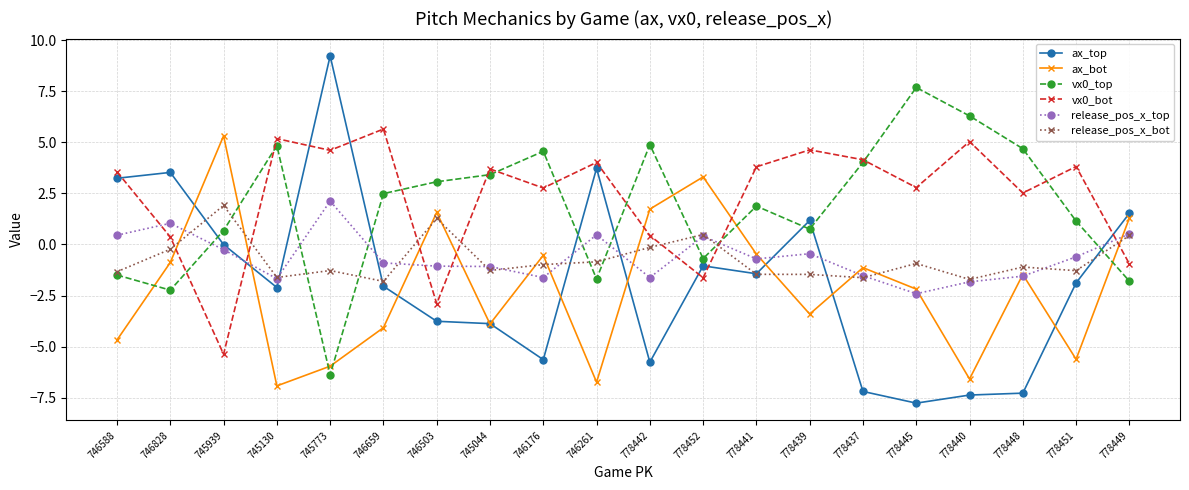

Is the value of ax_bot at 746261 greater than the value of release_pos_x_top at 746503?

No